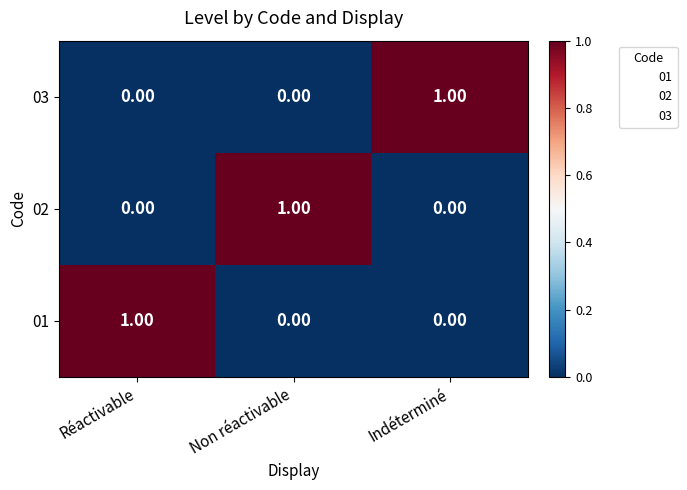

At how many categories does at least one series exceed 0?

3